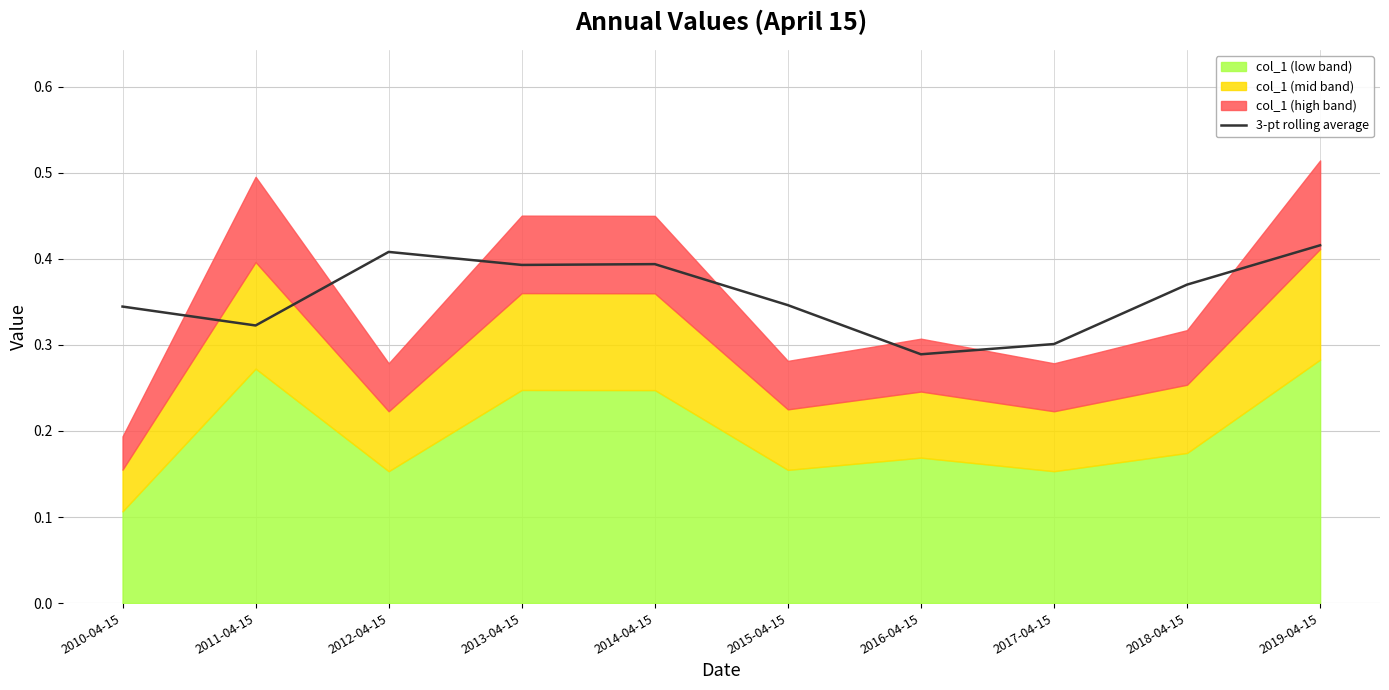

Where is the first local minimum?

2011-04-15